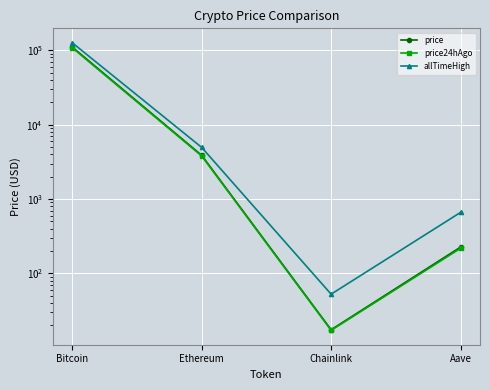

How many data points in price are less than 3873?

2